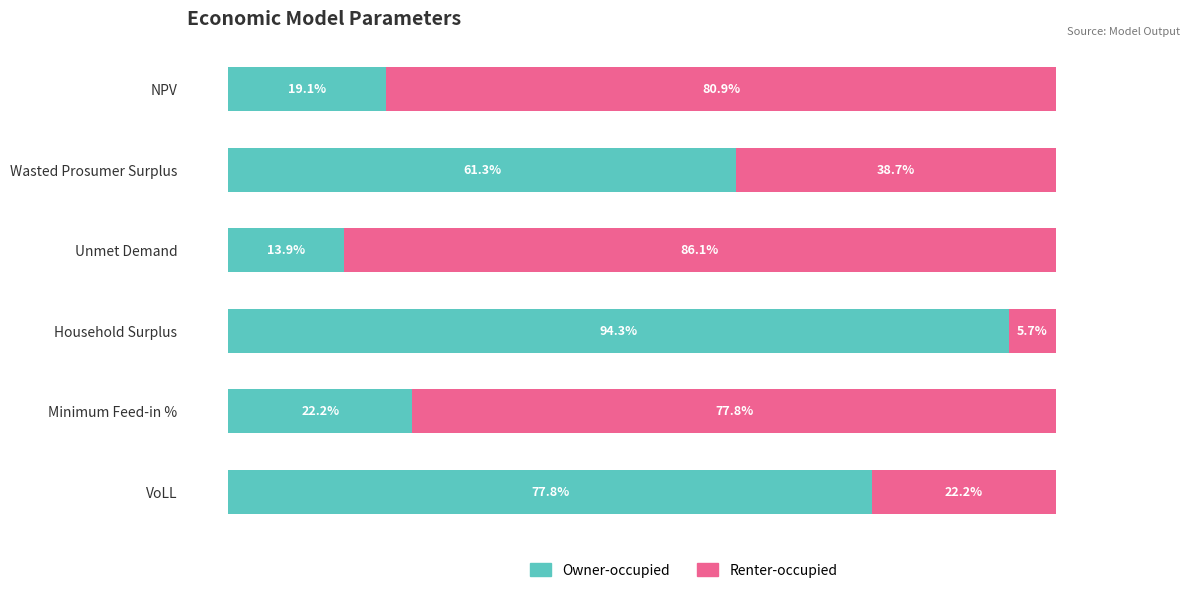

Which category has the lowest value in the Owner-occupied series?

Unmet Demand